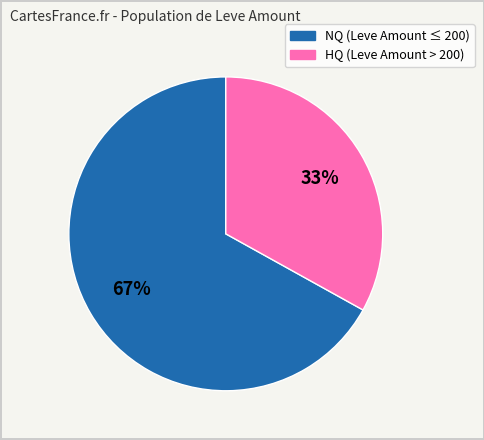

Is there any slice that represents more than half of the pie?

Yes